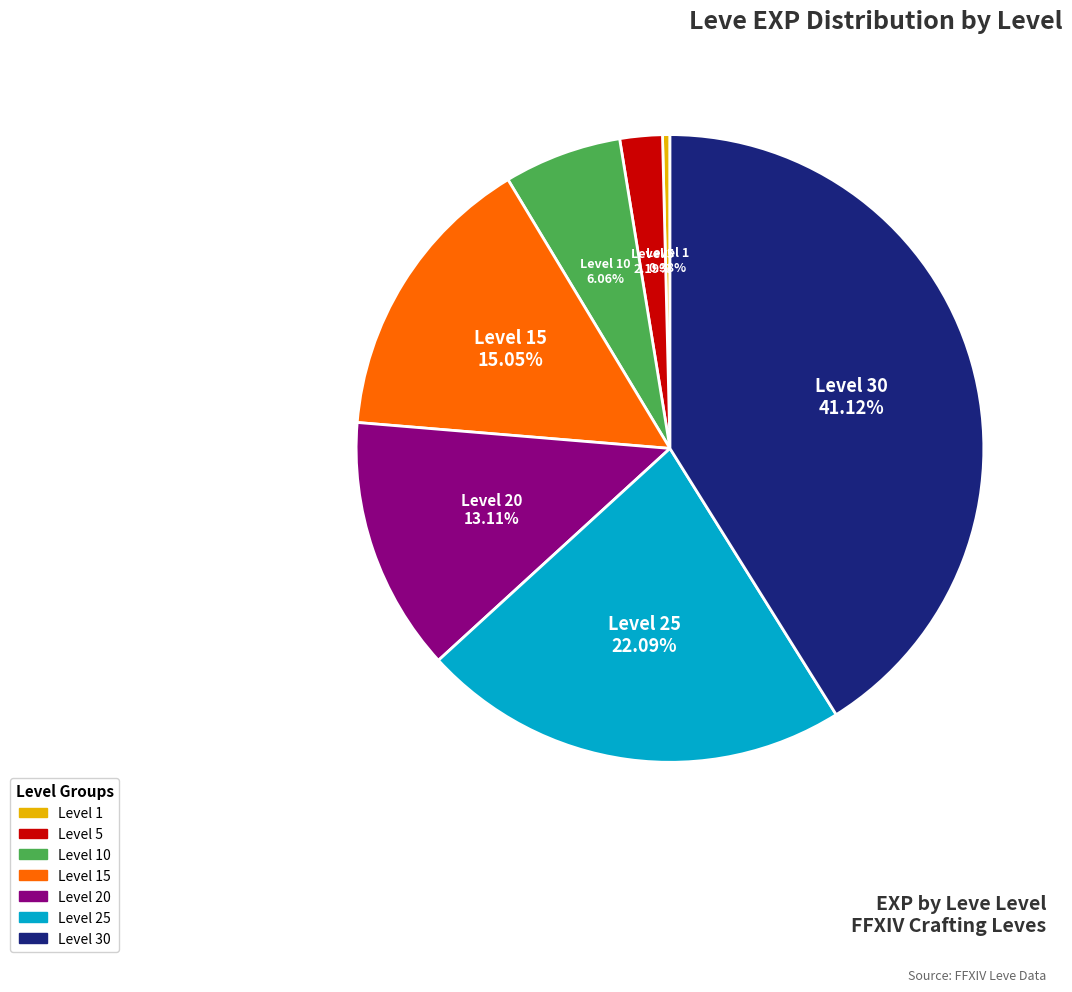

Approximately how many times larger is the value at Level 10 compared to Level 5?

2.8